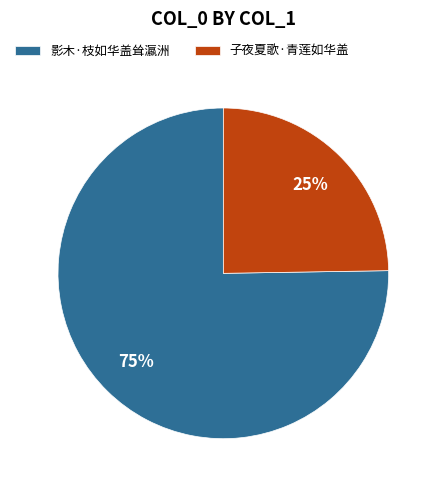

Does 影木·枝如华盖耸瀛洲 represent more than half of the total?

Yes